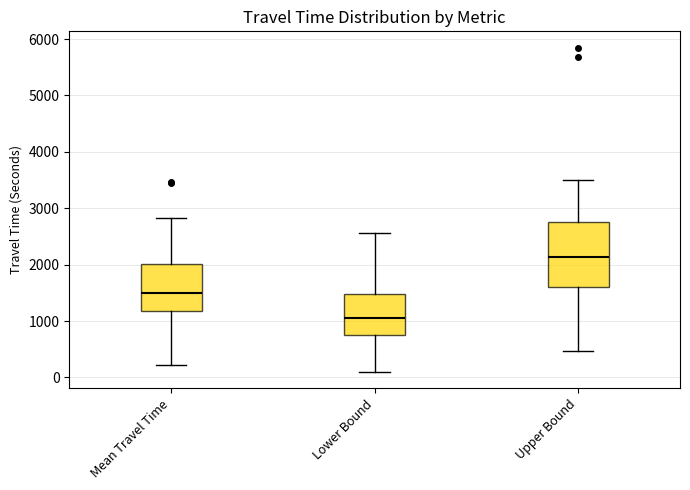

Comparing the boxes themselves (not the whiskers), which one is the tallest?

Upper Bound